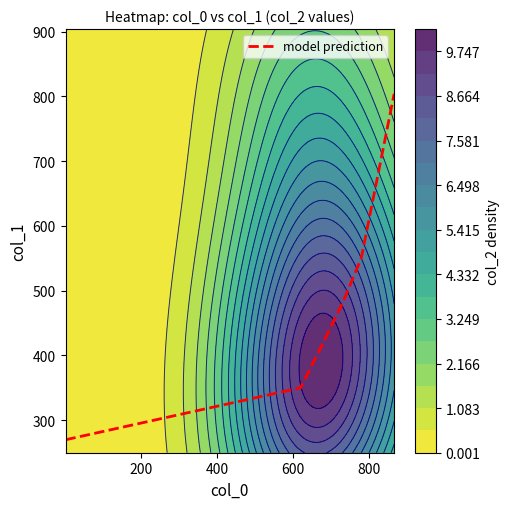

What is the maximum value for model prediction?

803.9